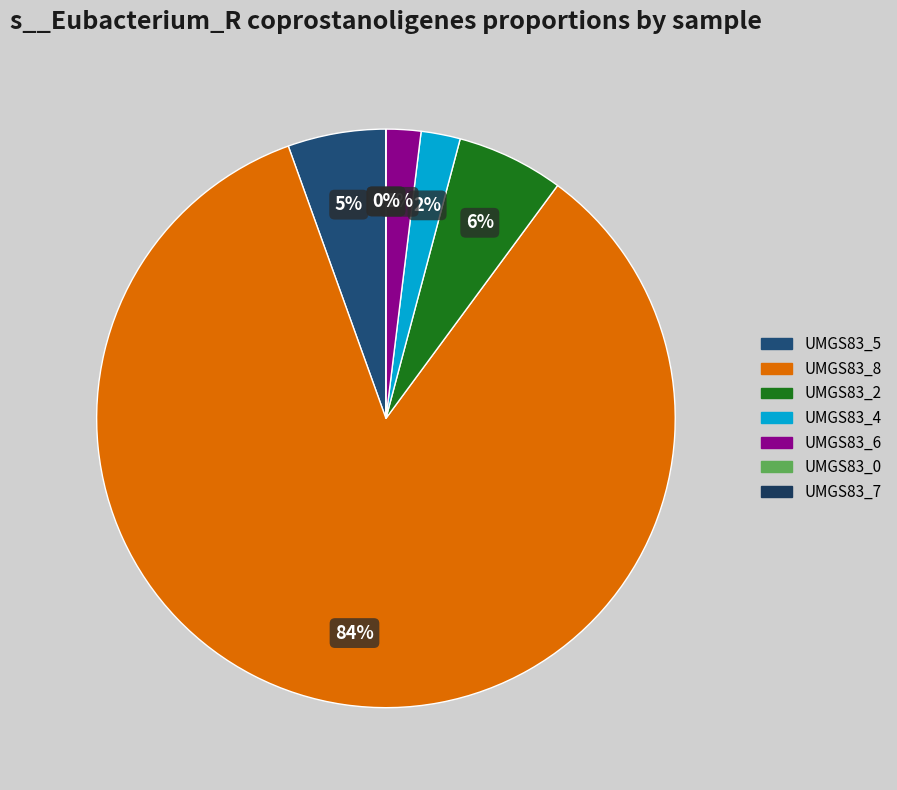

Is it true that label_UMGS83_0.fasta is 0% of the pie?

True